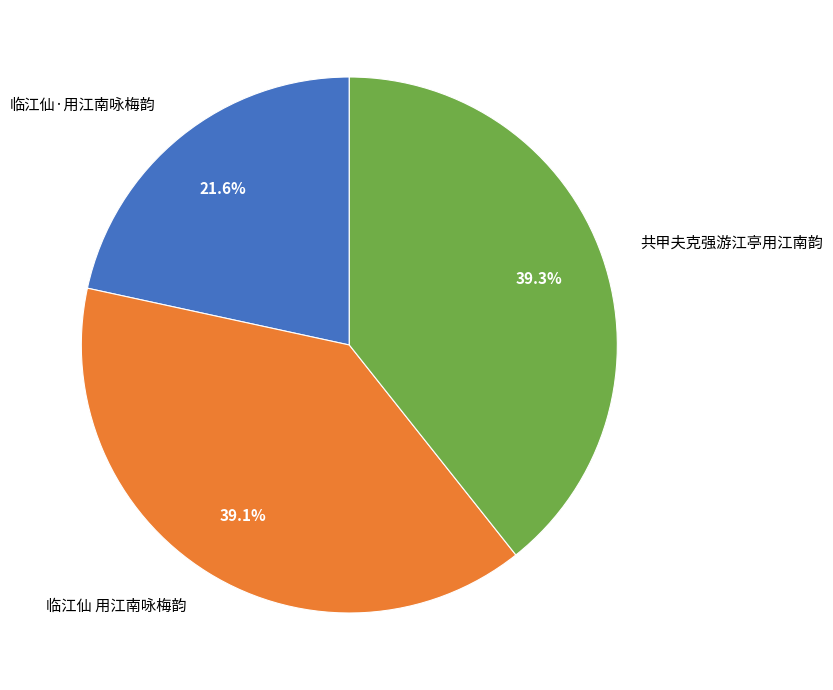

Is 临江仙·用江南咏梅韵 the majority of the pie?

No